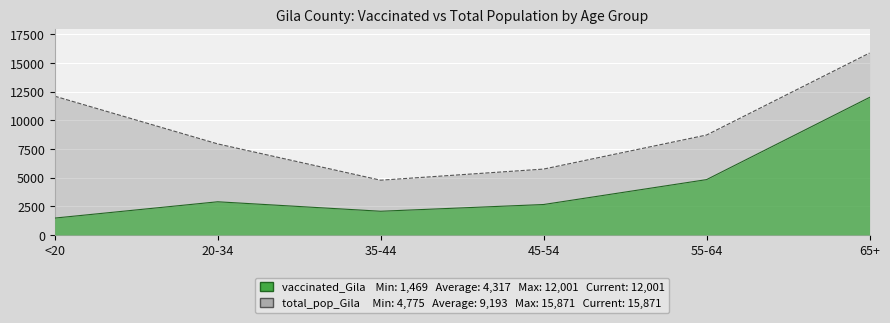

How many data points does each series have?

6